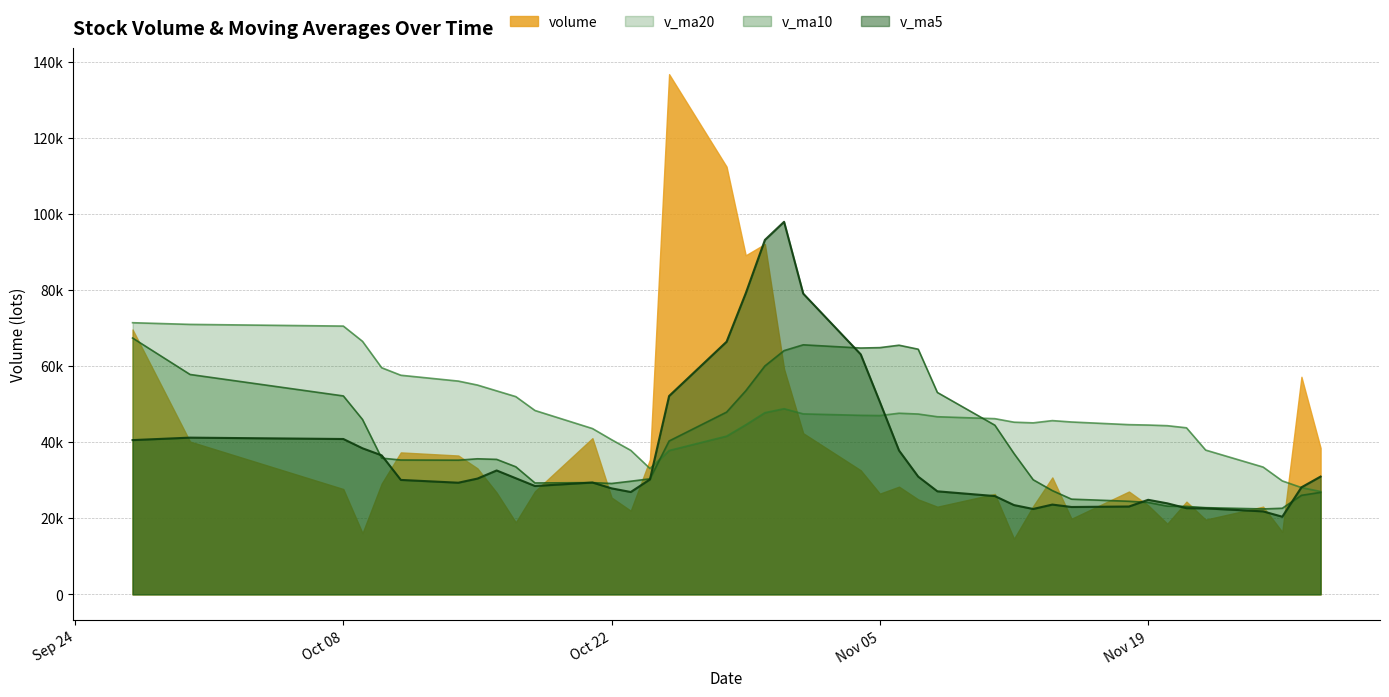

What is the difference between the maximum and second lowest values in the v_ma20 series?

43348.2